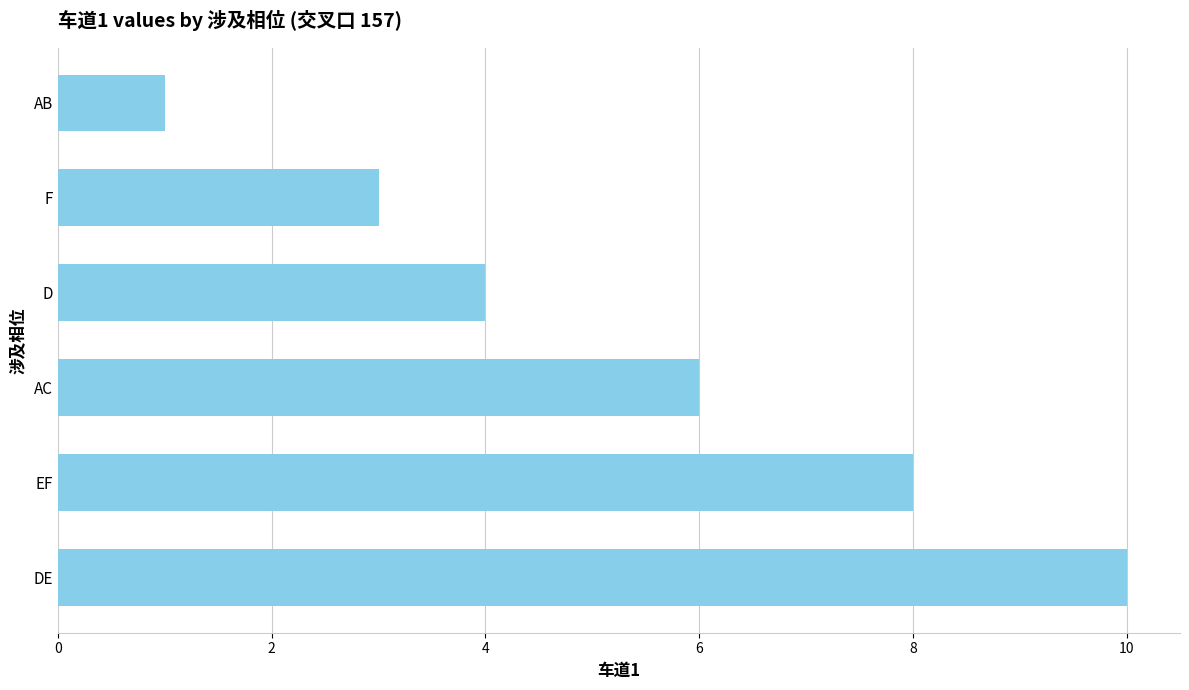

Reading top to bottom, extract all data points from this chart.

1	3	4	6	8	10